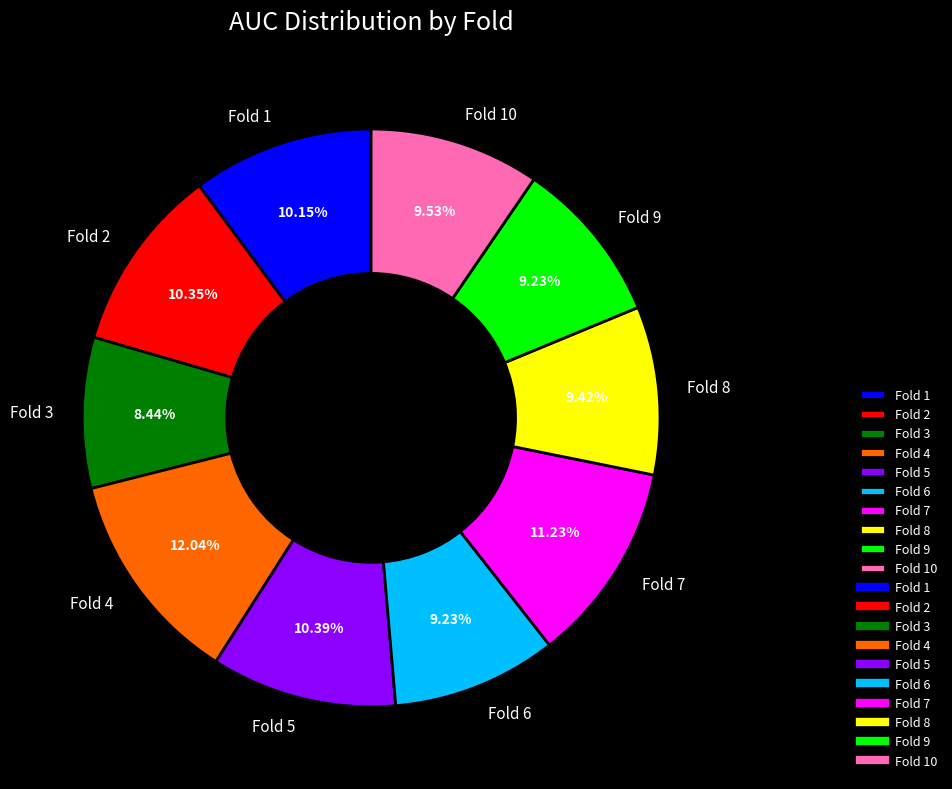

To the nearest percent, what percentage of the pie is Fold 4?

12%